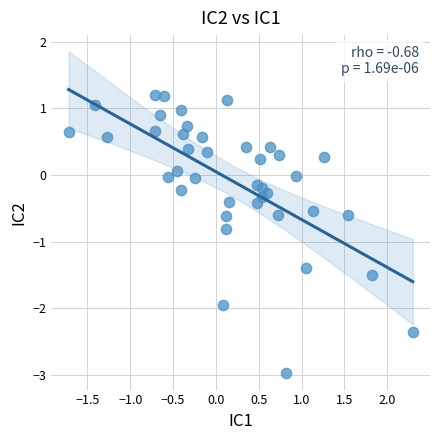

What is the range of Y values (max minus min)?

4.2